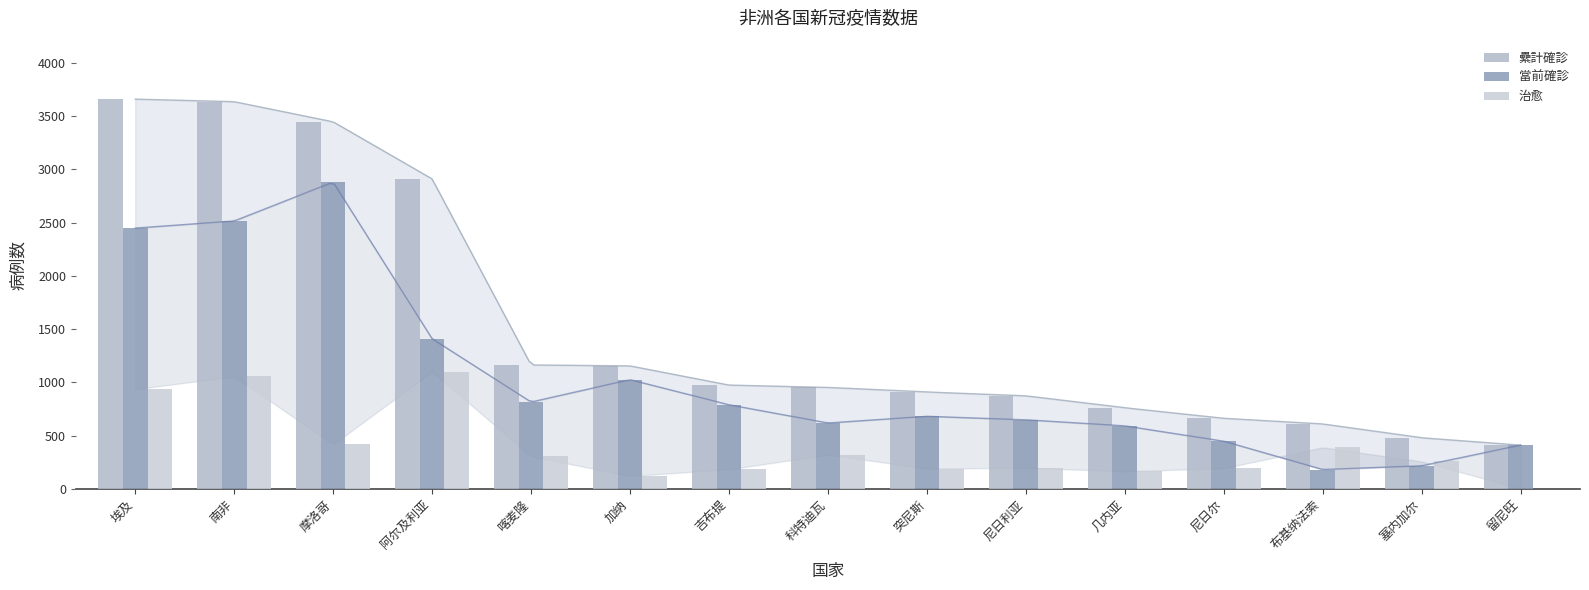

At 科特迪瓦, list the series in order from largest to smallest.

纍計確診, 當前確診, 治愈